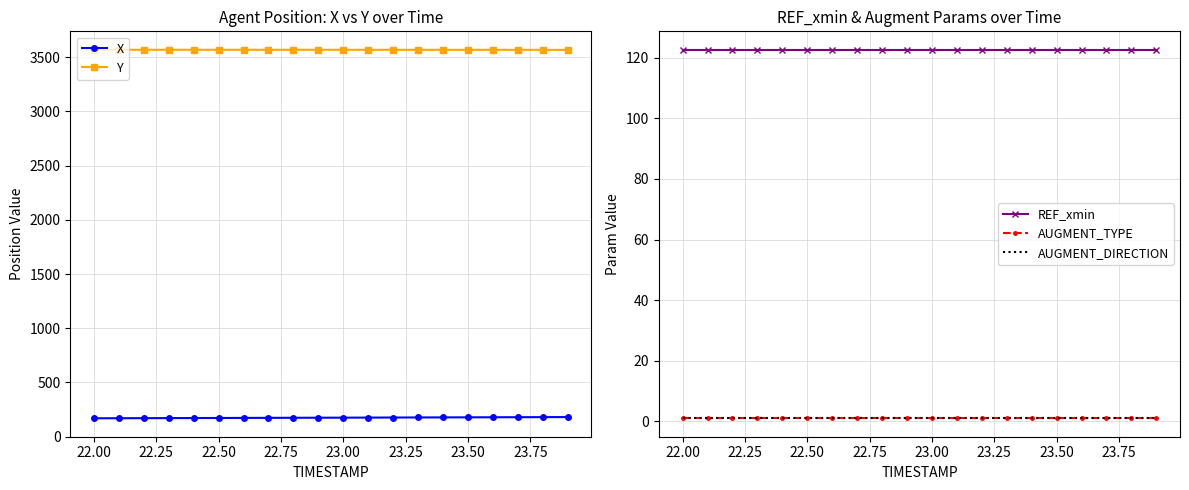

How many lines are shown in the chart?

5